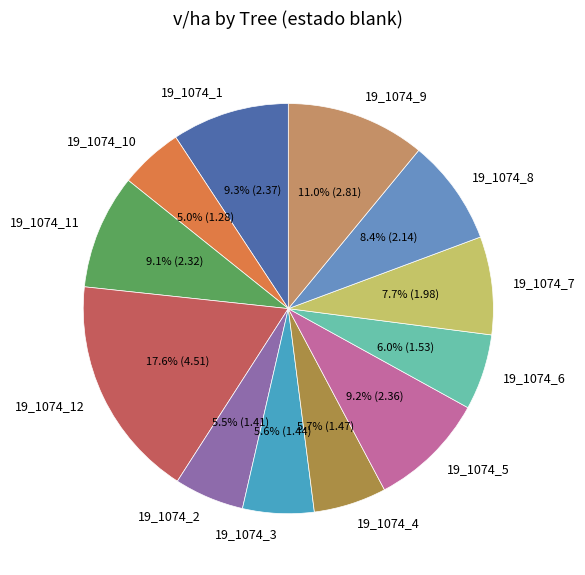

How many slices are in this pie chart?

12